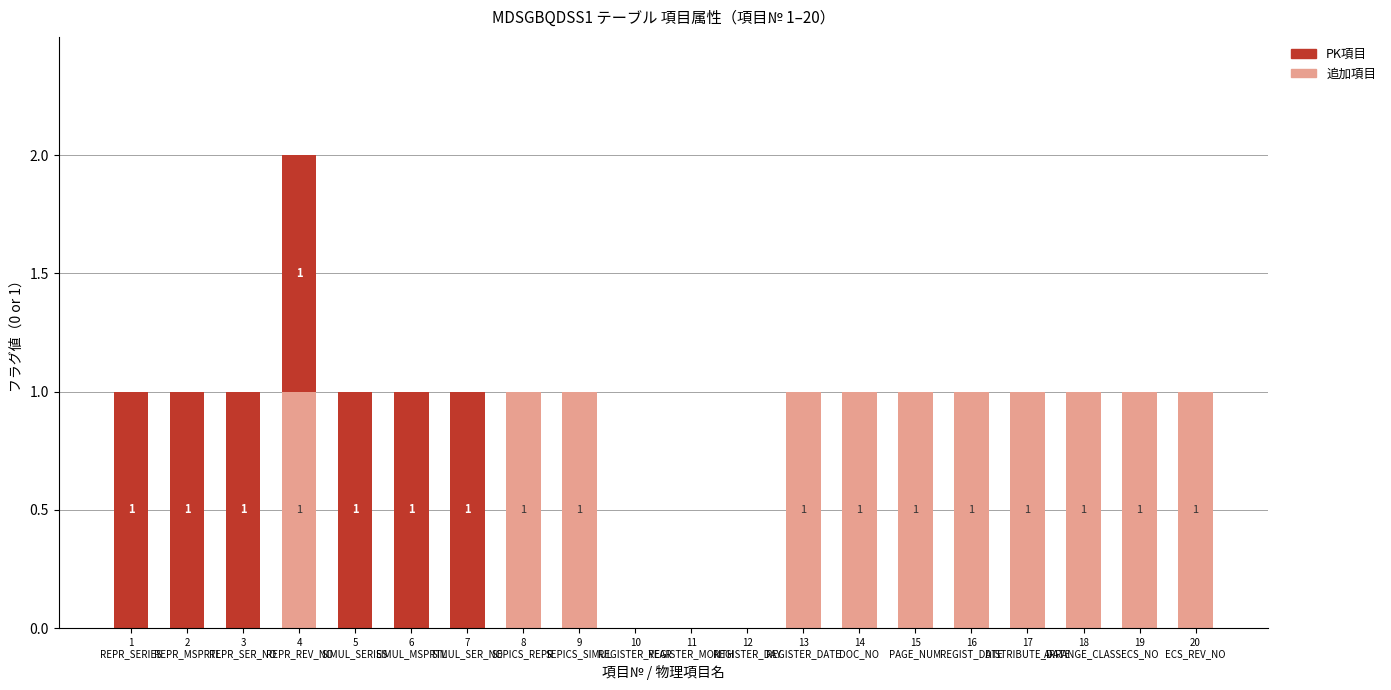

What position from the left is 6
SIMUL_MSPRTL?

6